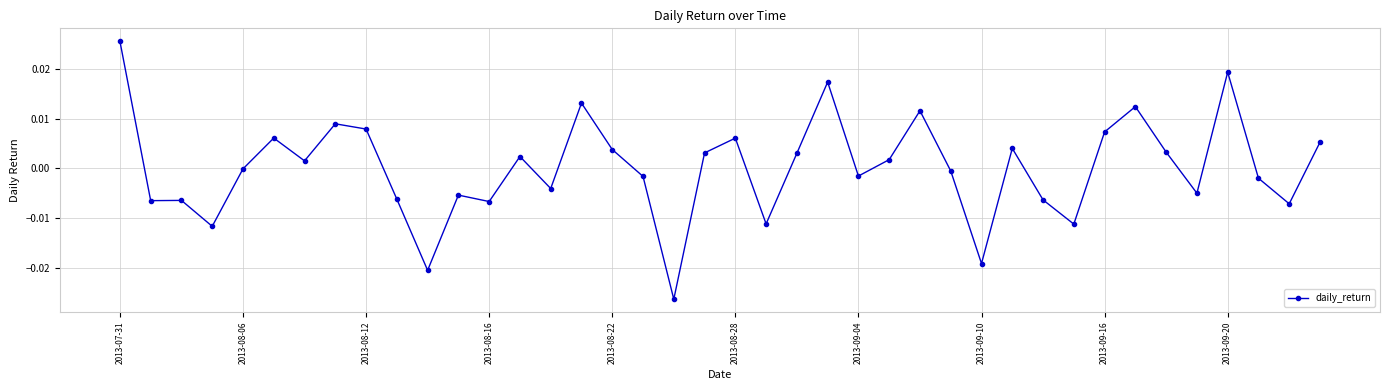

True or false: there are more than 2 points higher than both neighbors.

True